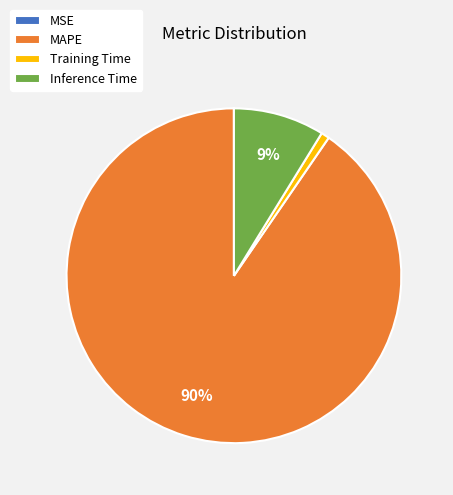

Is it true that MAPE is 98% of the pie?

False